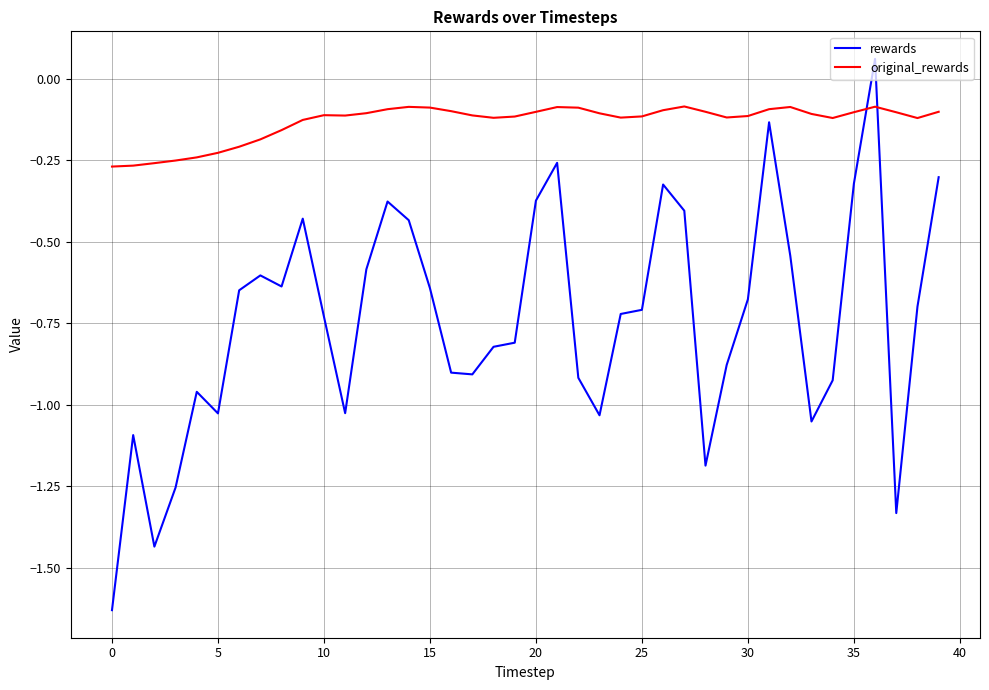

Rank the series by their maximum value, from highest to lowest.

rewards, original_rewards